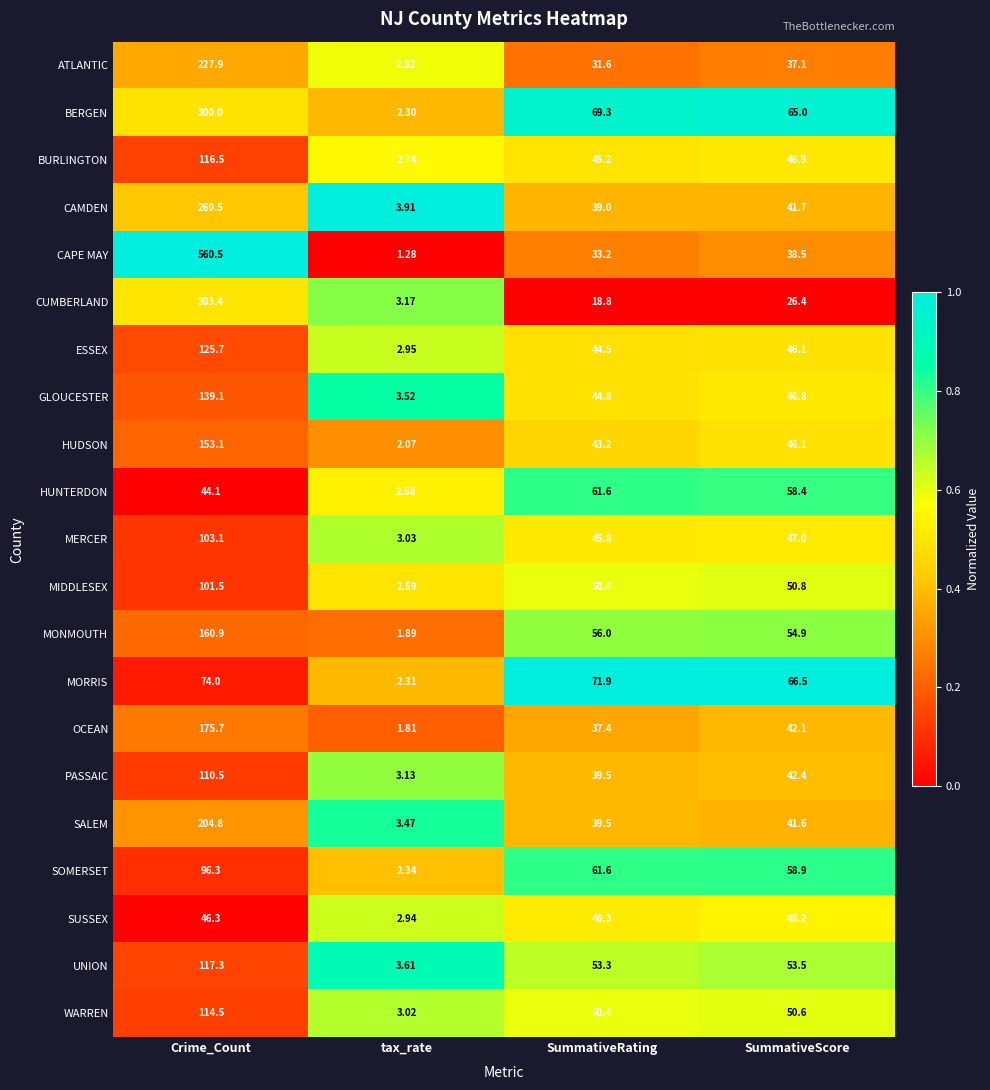

Rank the categories by MONMOUTH value from lowest to highest.

tax_rate, SummativeScore, SummativeRating, Crime_Count